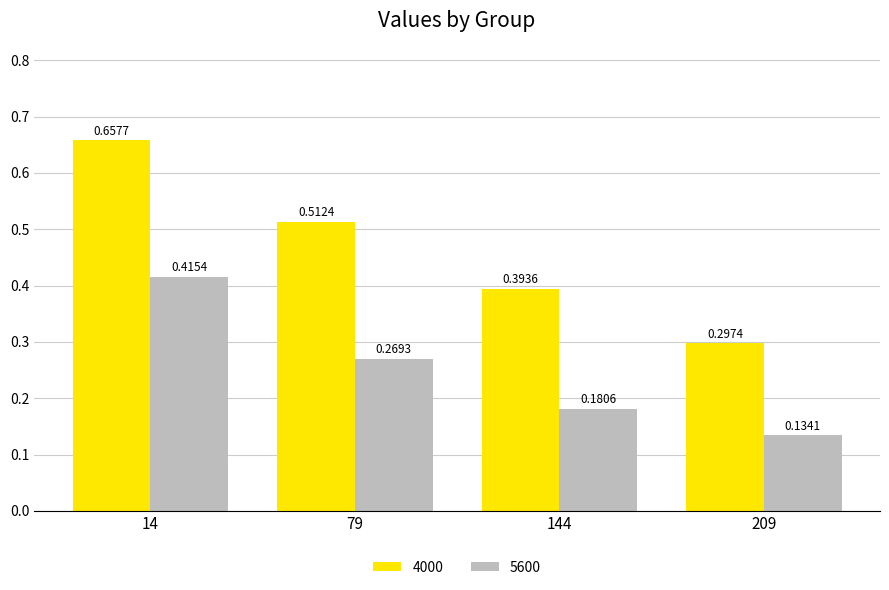

Which series has the largest range (max minus min)?

4000